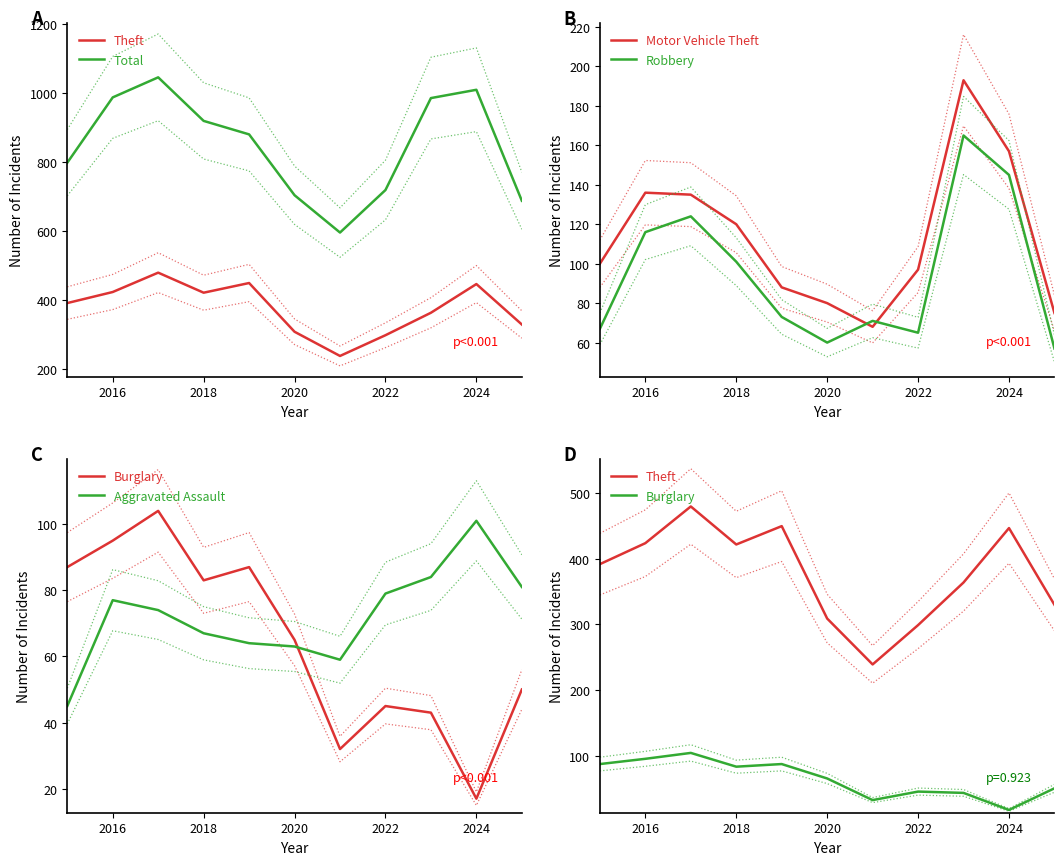

What is the highest value of the Motor Vehicle Theft series?

193